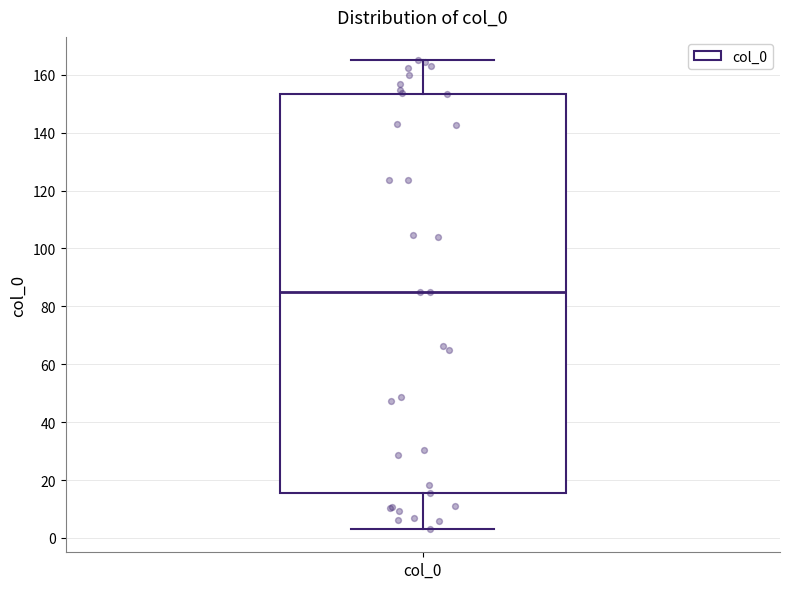

Where does the lower whisker of the box for col_0 end on the y-axis? The values are not printed on the chart, so give them approximately, as read against the axis.

4